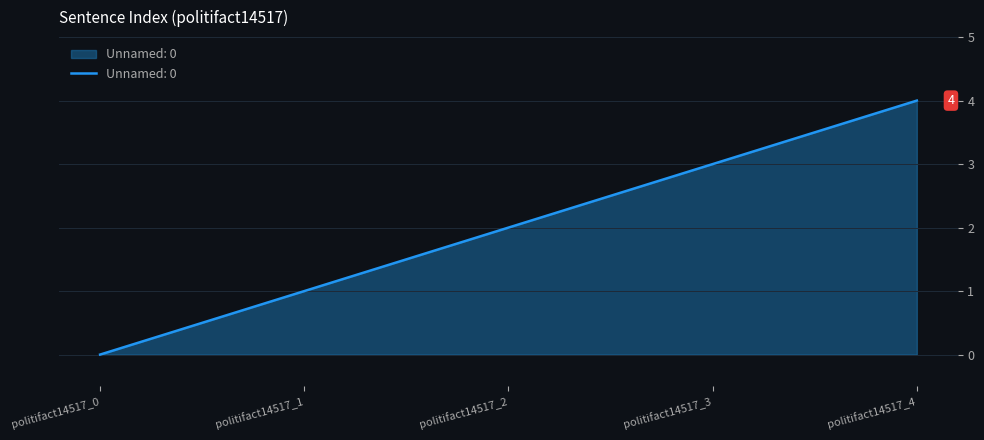

How many lines are shown in the chart?

1